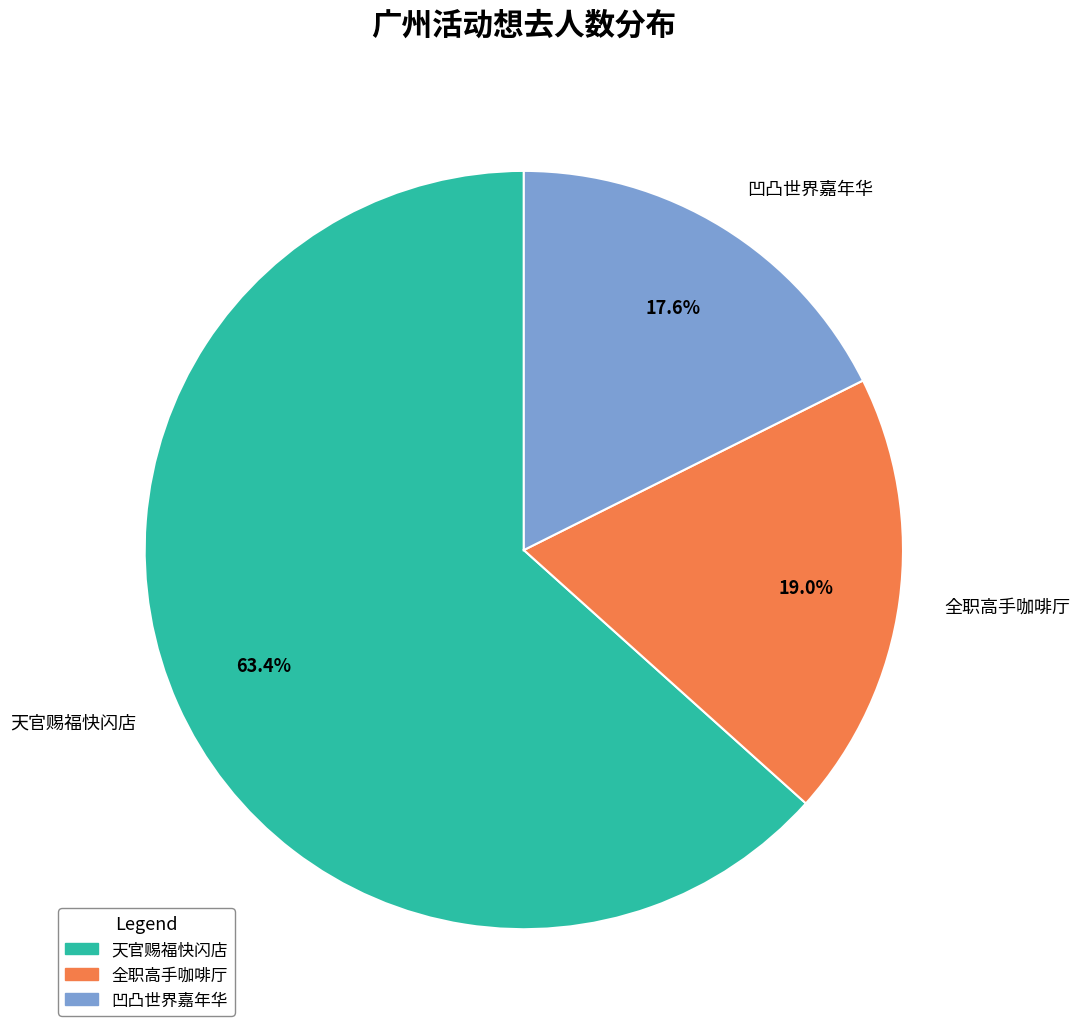

To the nearest percent, what is the difference between the largest and smallest slice percentages?

46%